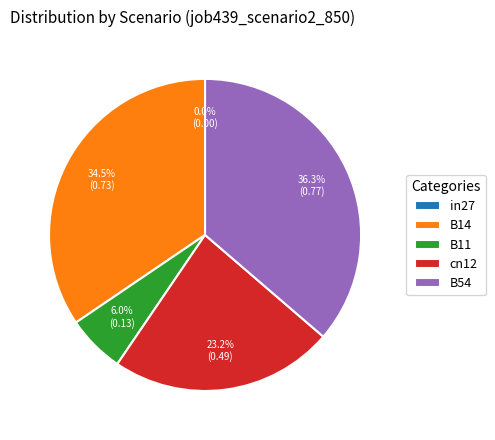

How many slices are in this pie chart?

5